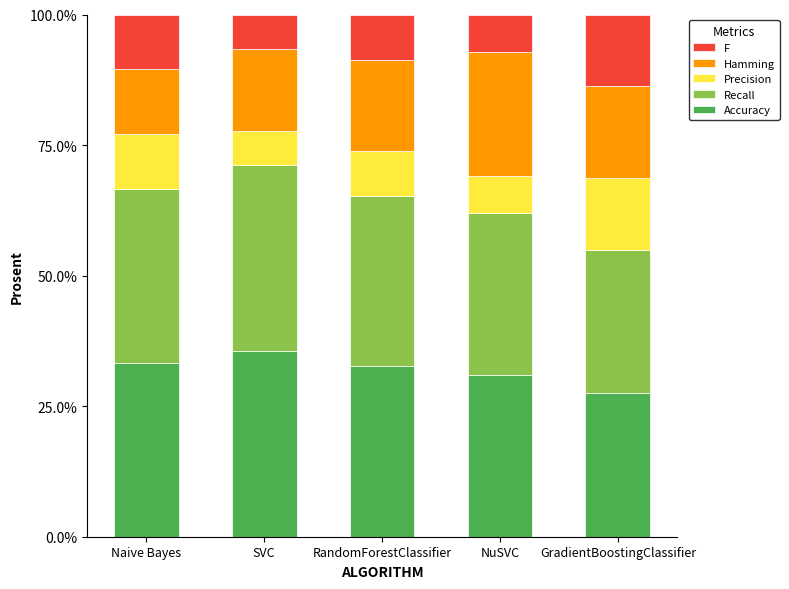

What is the average value of the Hamming series?

0.2